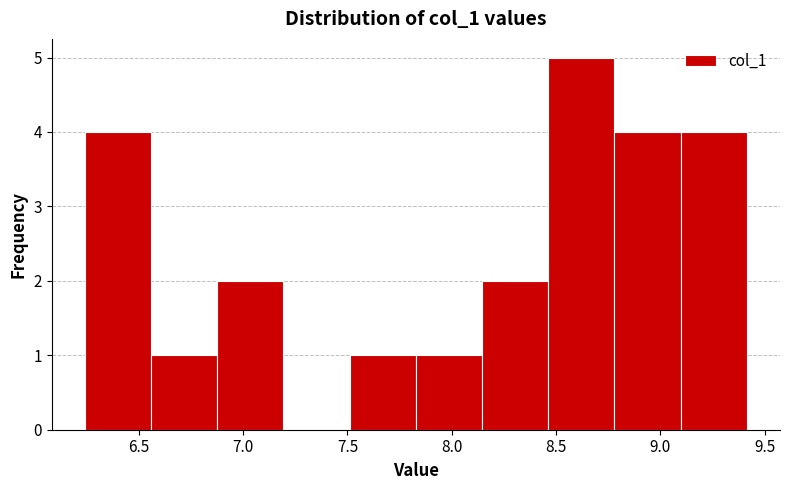

Reading left to right, transcribe this chart: for each bar, give the range it covers on the x-axis and its height. Neither the bar edges nor the heights are printed on the chart, so give them approximately, as read against the axes.

6.25 to 6.55: 4
6.55 to 6.90: 1
6.90 to 7.20: 2
7.20 to 7.50: 0
7.50 to 7.85: 1
7.85 to 8.15: 1
8.15 to 8.45: 2
8.45 to 8.80: 5
8.80 to 9.10: 4
9.10 to 9.40: 4